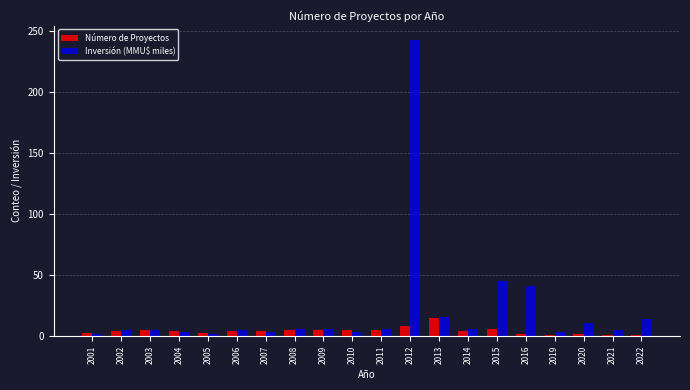

What is the average value of the Inversión (MMU$ miles) series?

21.5